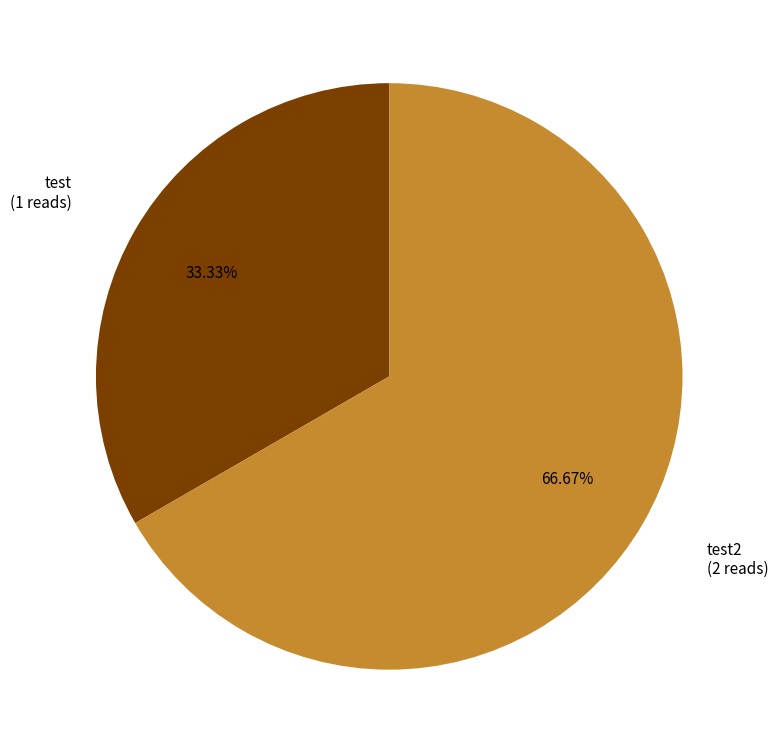

How many slices are in this pie chart?

2